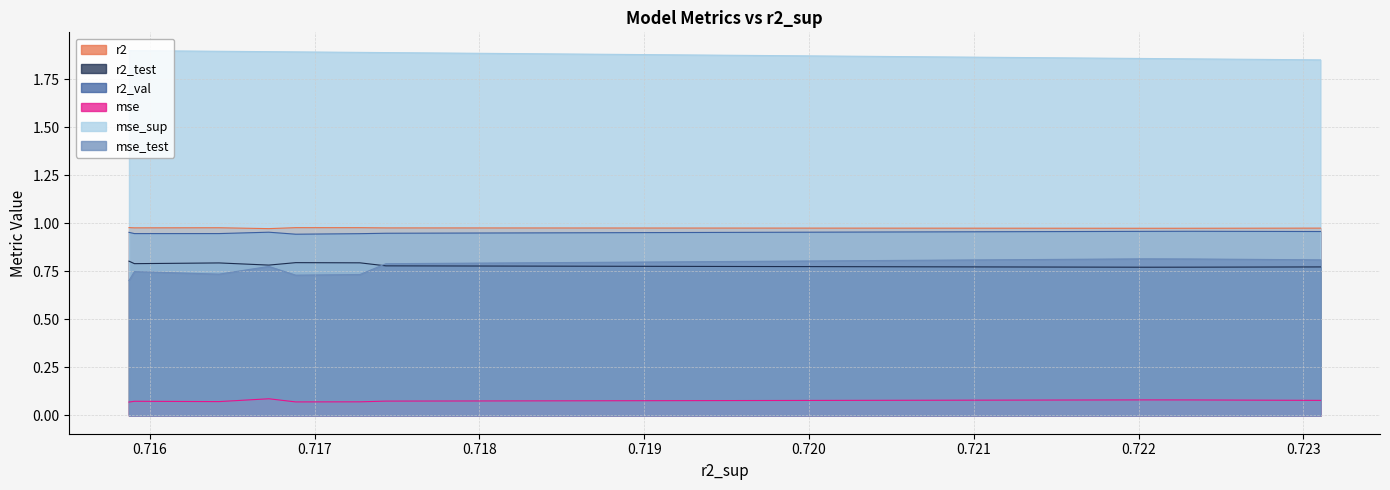

True or false: r2 and mse_sup cross at least once.

False